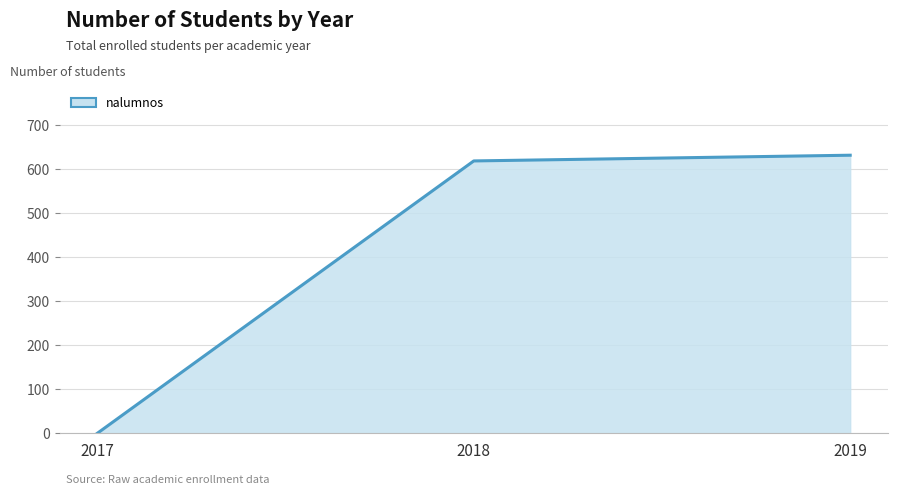

Approximately how many times larger is the value at 2019 compared to 2018?

1.0